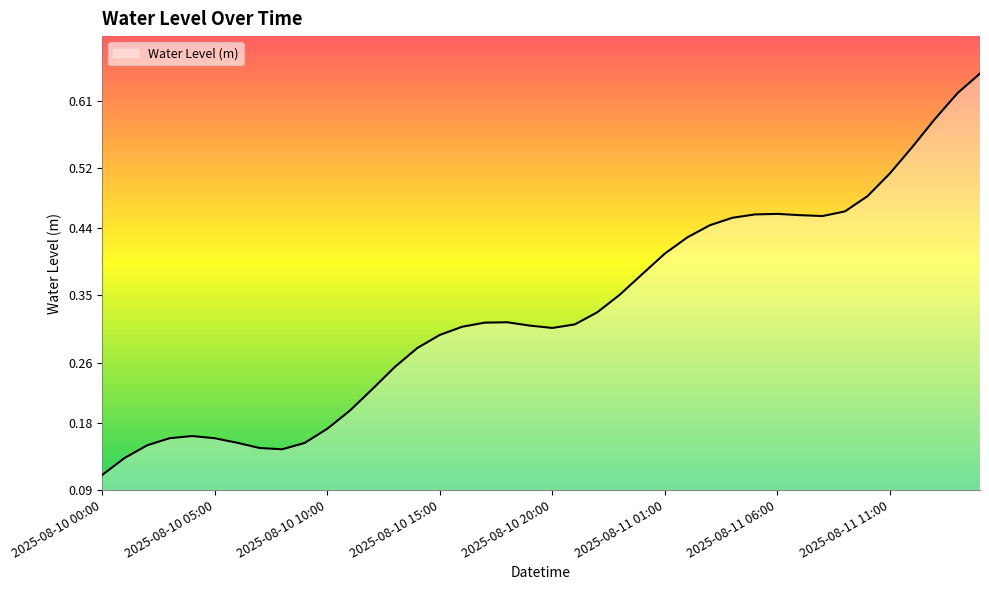

Count the number of data series in this chart.

1